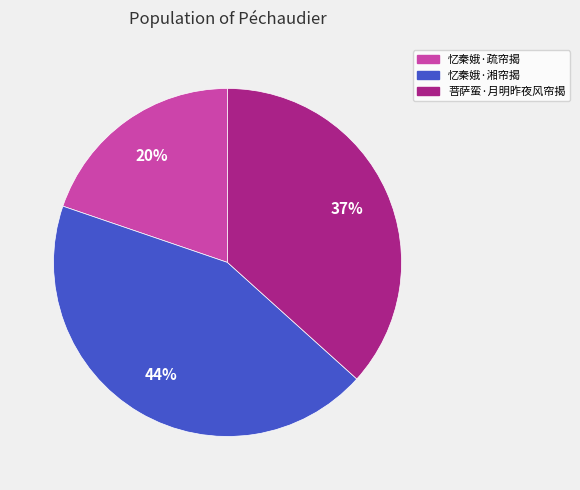

To the nearest percent, what is the average slice percentage?

33%